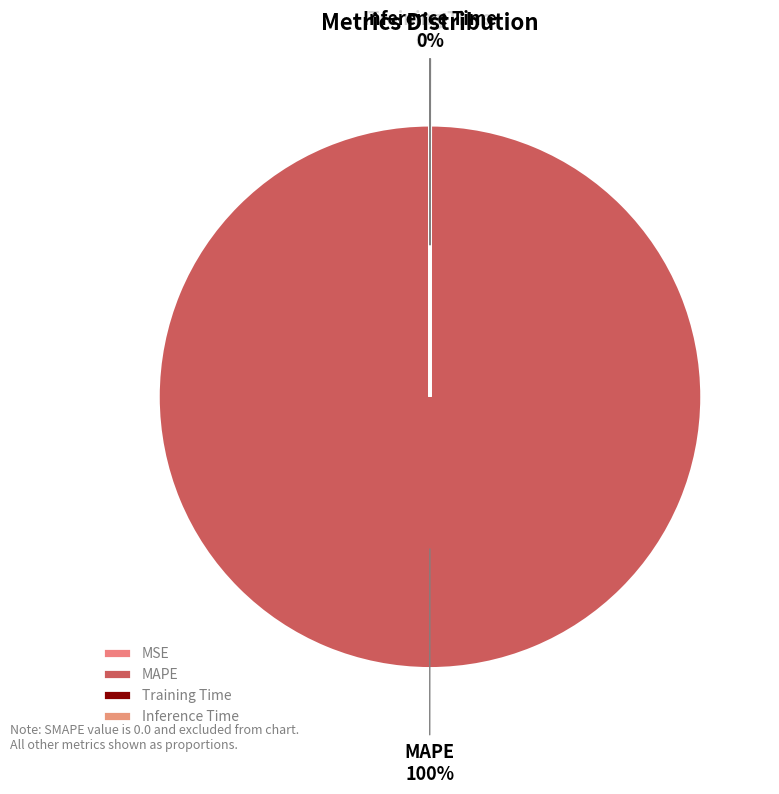

The MAPE slice represents 100% of the pie. True or false?

True